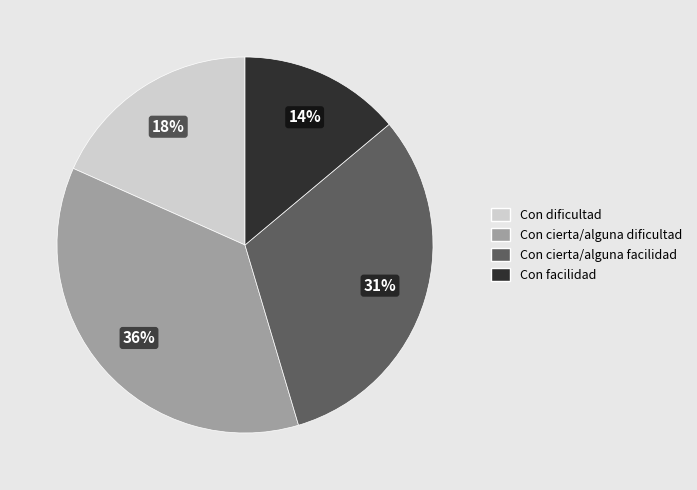

Which category has the smallest portion of the pie?

Con facilidad